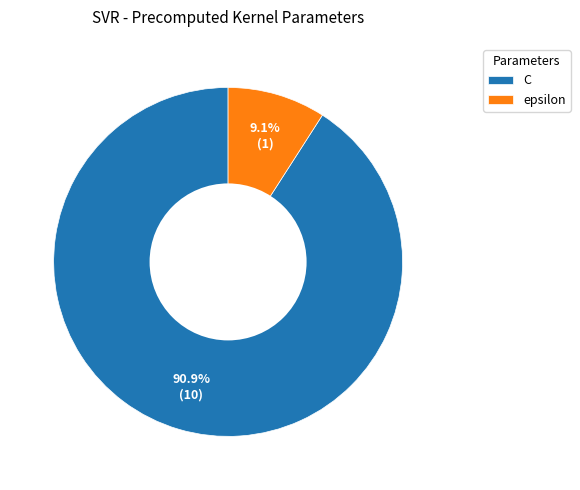

Which category has the biggest portion of the pie?

C